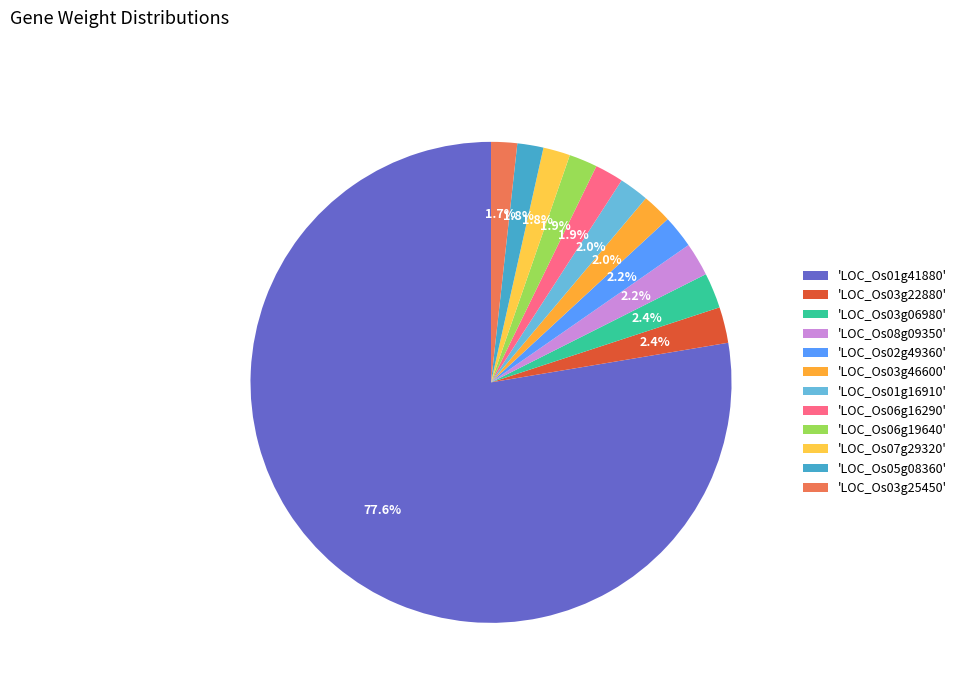

Count the number of slices in the pie.

12